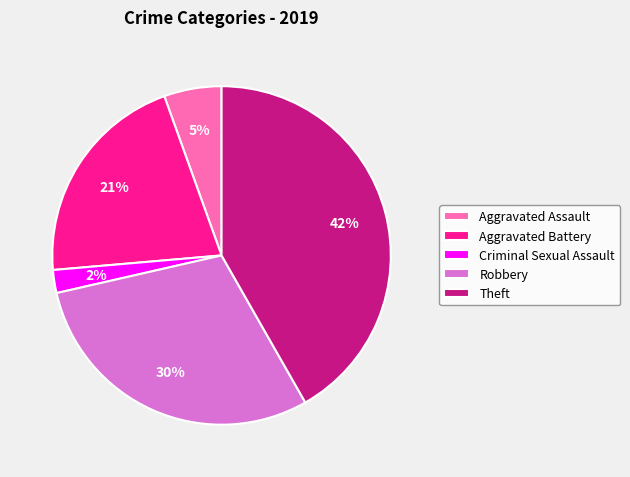

Is there a majority slice in this chart?

No